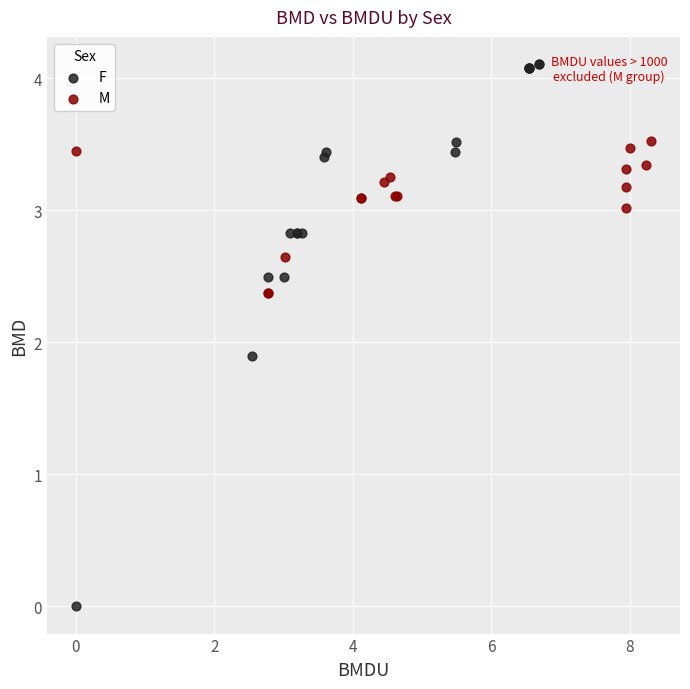

Which series reaches the maximum Y coordinate?

F